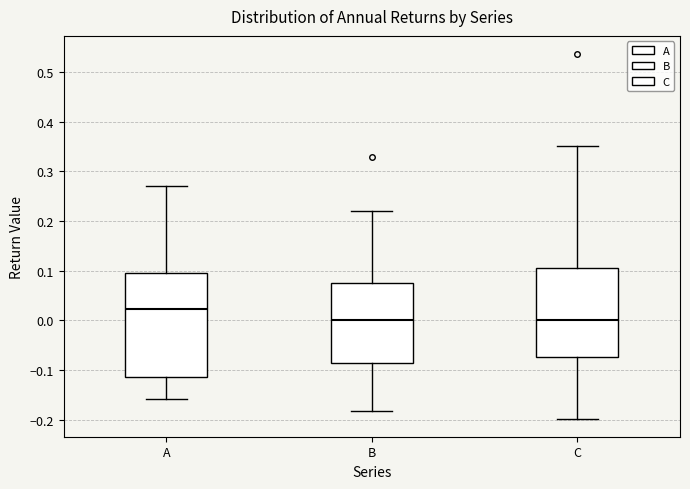

Where does the median line of the box for C sit on the y-axis? The values are not printed on the chart, so give them approximately, as read against the axis.

0.00